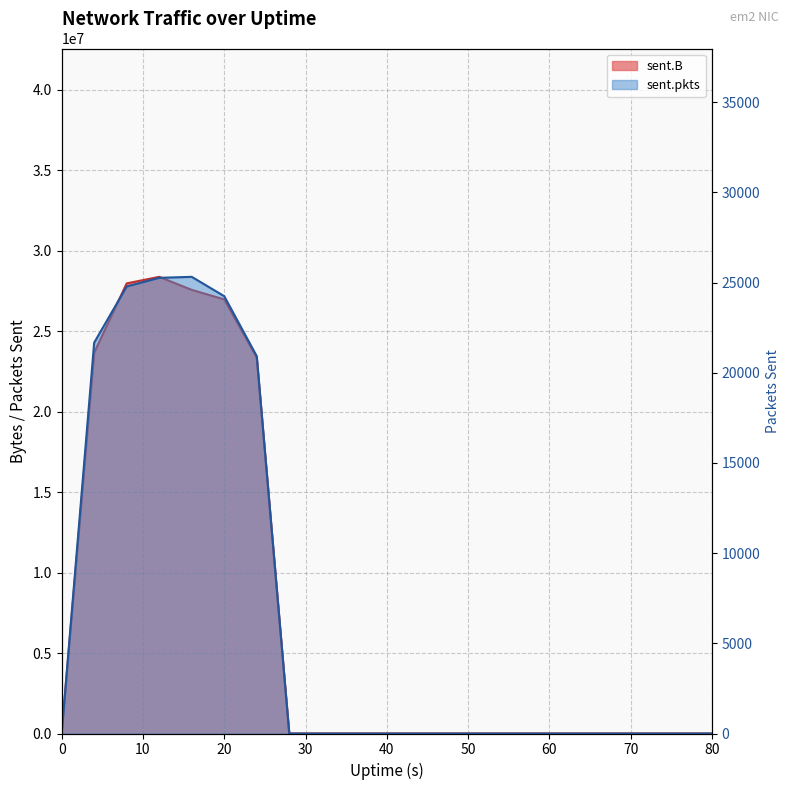

Is the value of sent.B at 44 greater than the value of sent.pkts at 68?

No